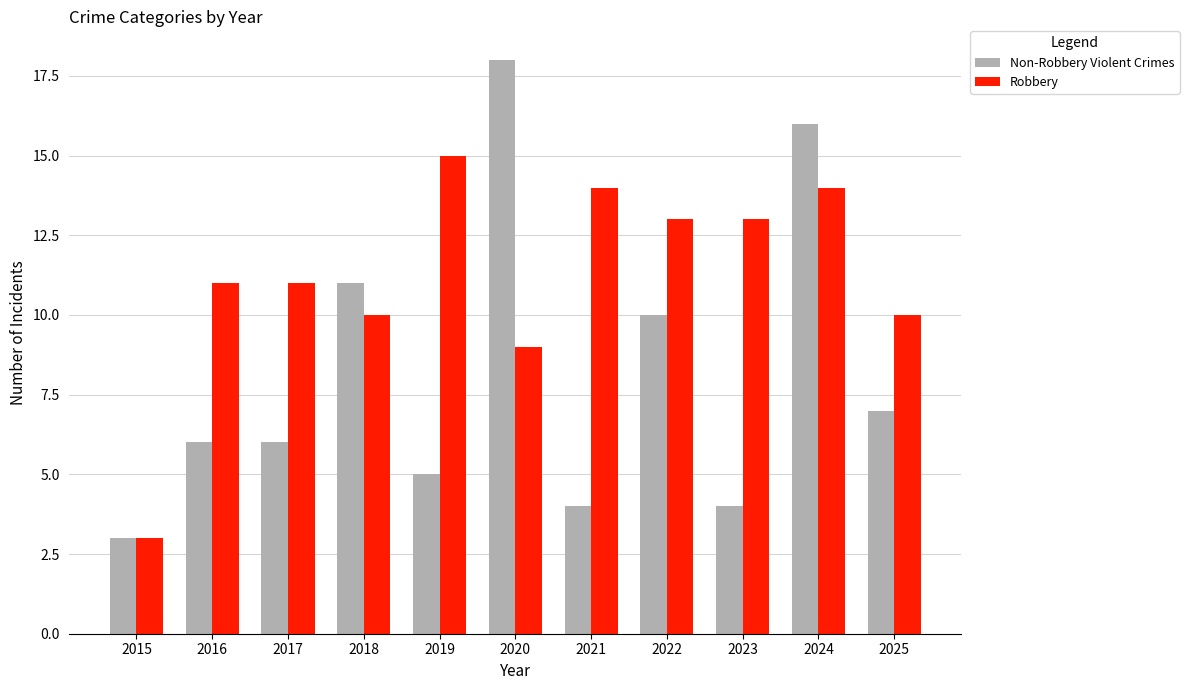

Does the chart contain any negative values?

No